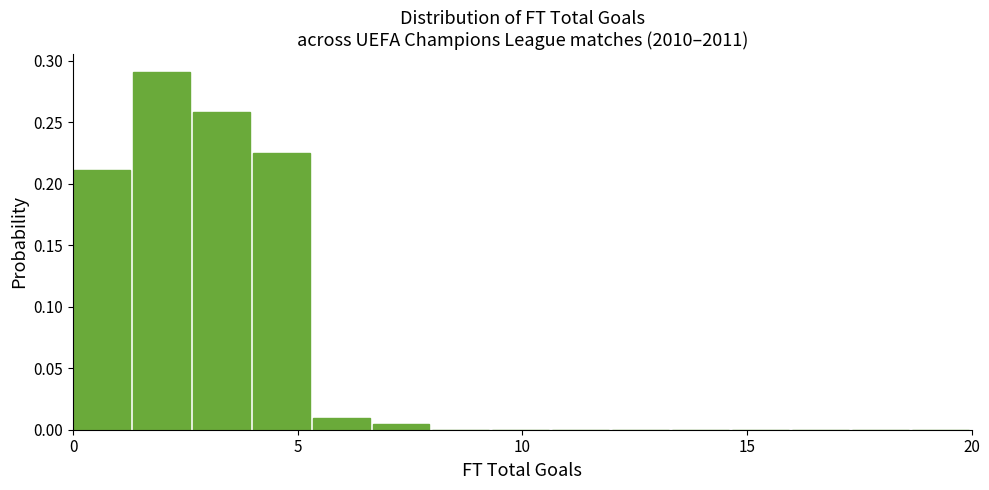

Read against the x-axis, roughly where is the centre of the tallest bar?

2.0